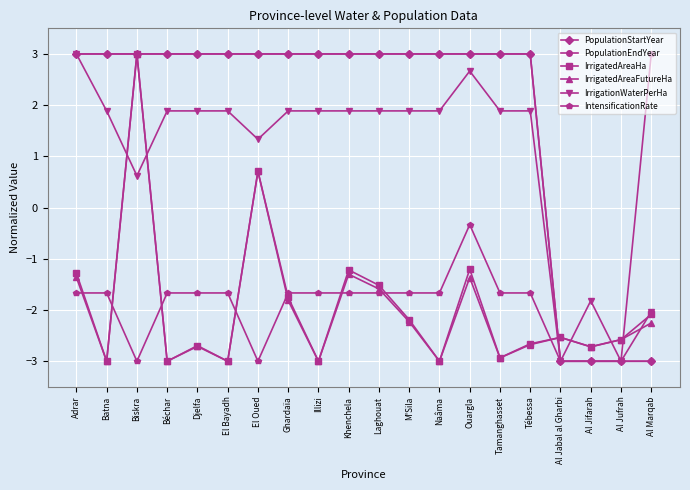

Which category has the highest value across all series?

Tébessa